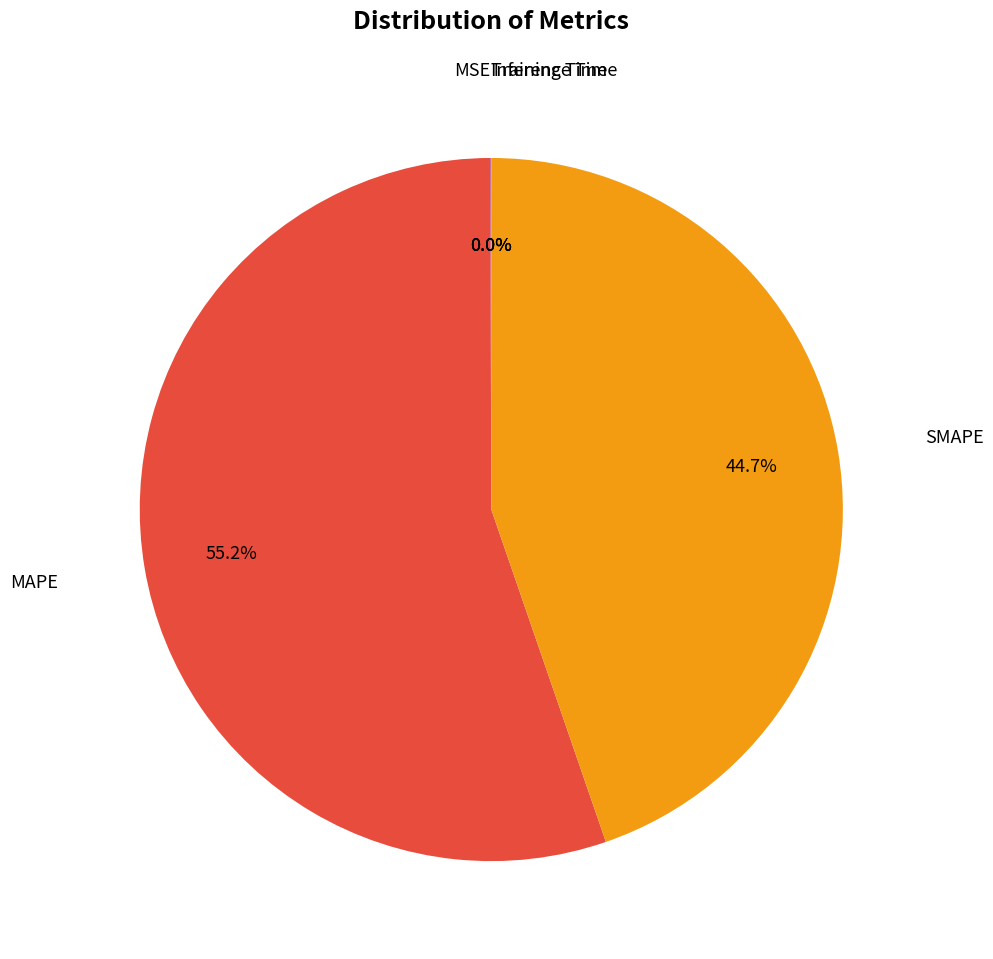

Is there a majority slice in this chart?

Yes